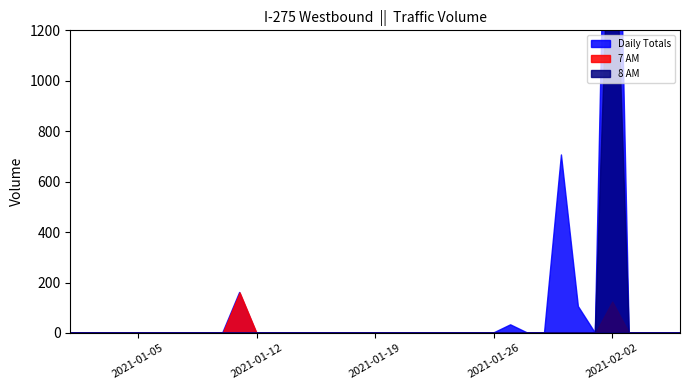

Which series has the widest spread of values?

Daily Totals